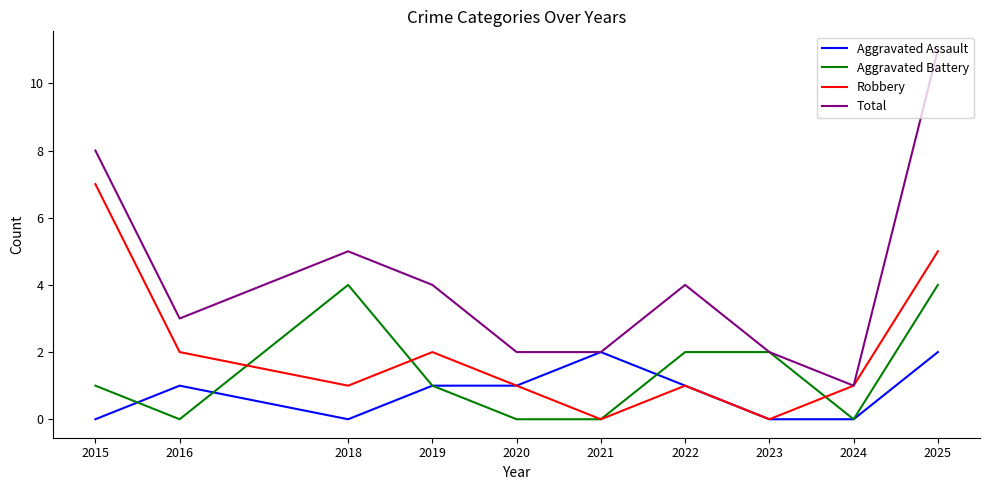

List the series in order of their peak value, lowest first.

Aggravated Assault, Aggravated Battery, Robbery, Total